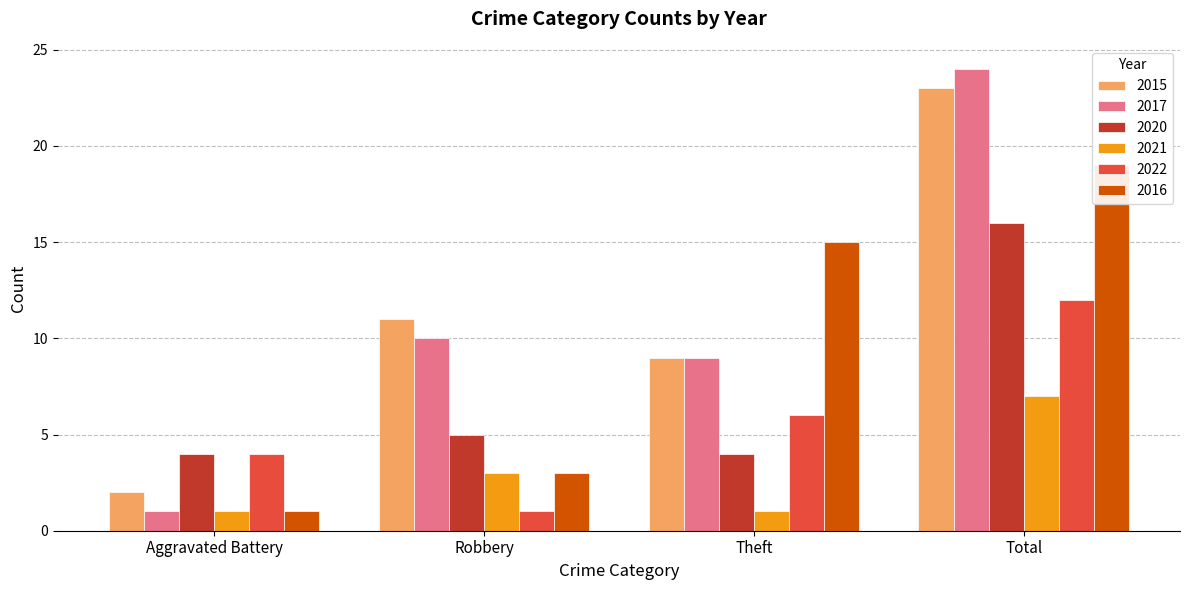

How many groups of bars are there?

4